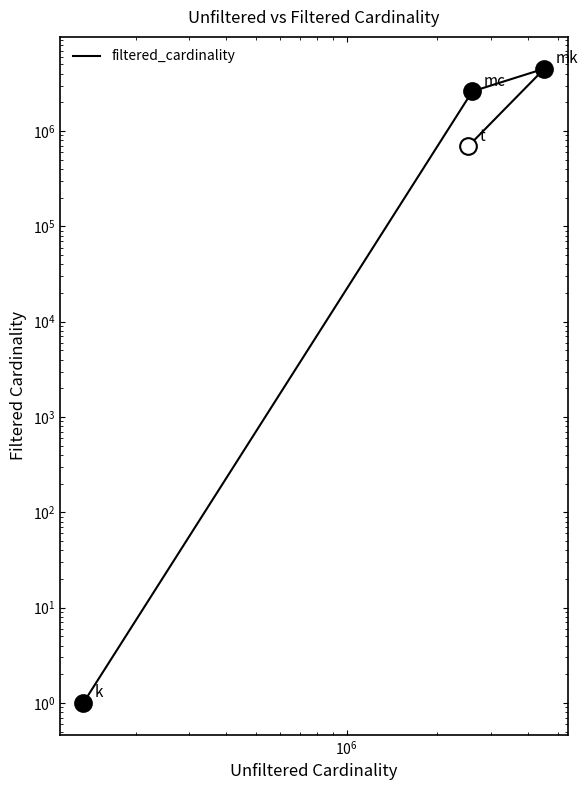

True or false: the data shows 2609129 at 2609129.

True